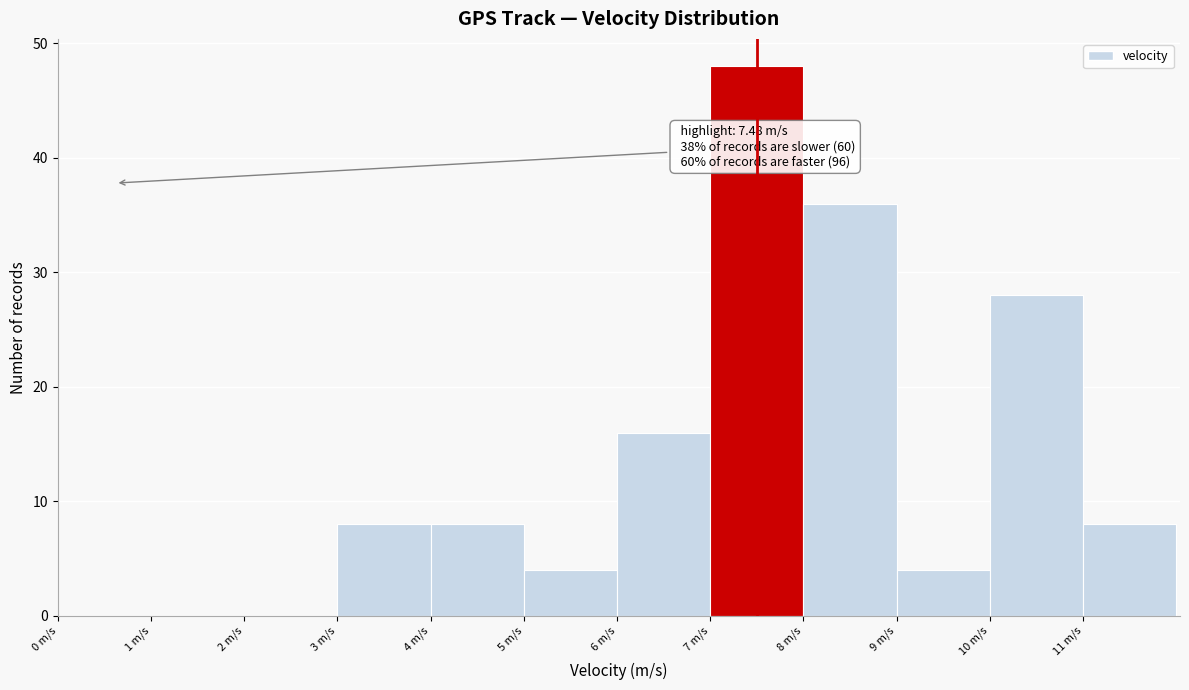

Which range on the x-axis has the tallest bar?

7 to 8